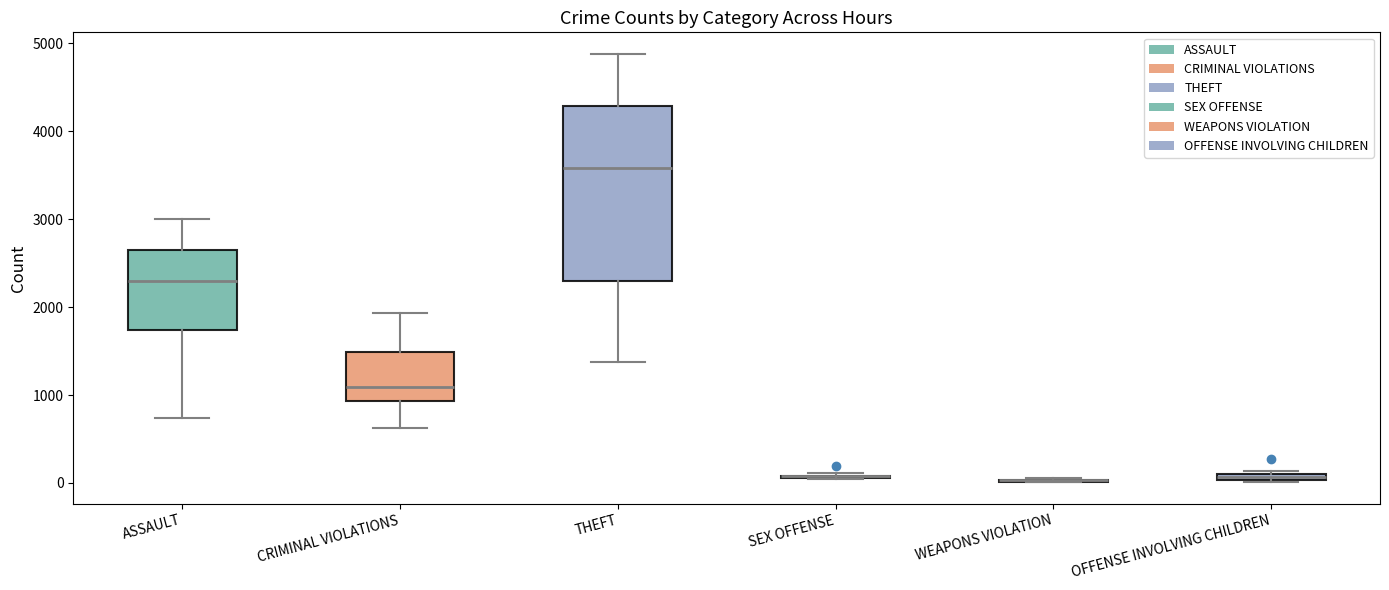

Comparing the boxes themselves (not the whiskers), which one is the tallest?

THEFT